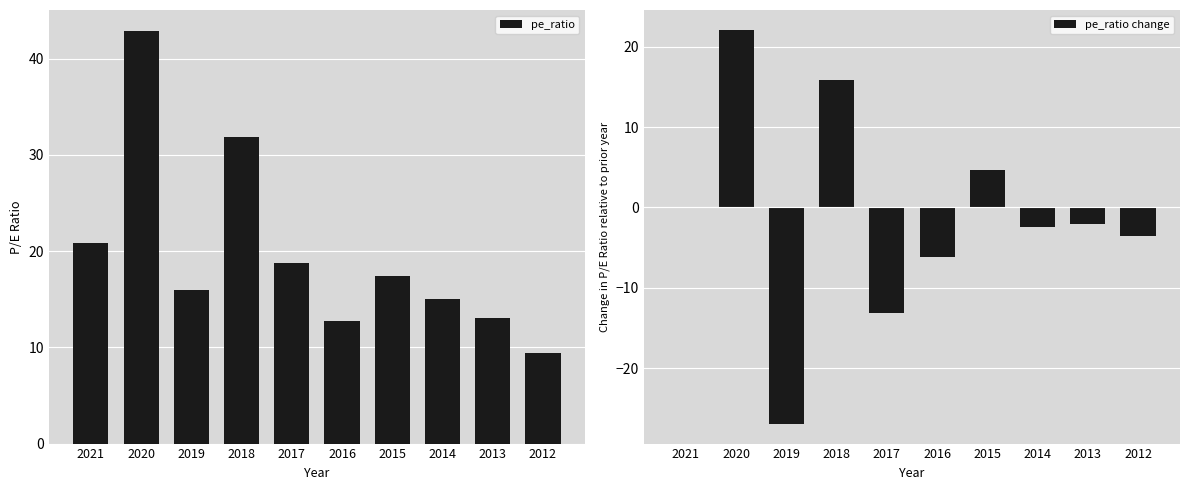

How many groups of bars are there?

10